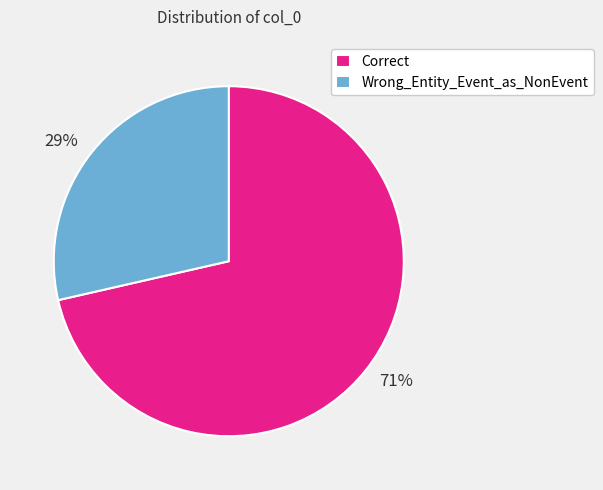

How many segments does this pie chart have?

2